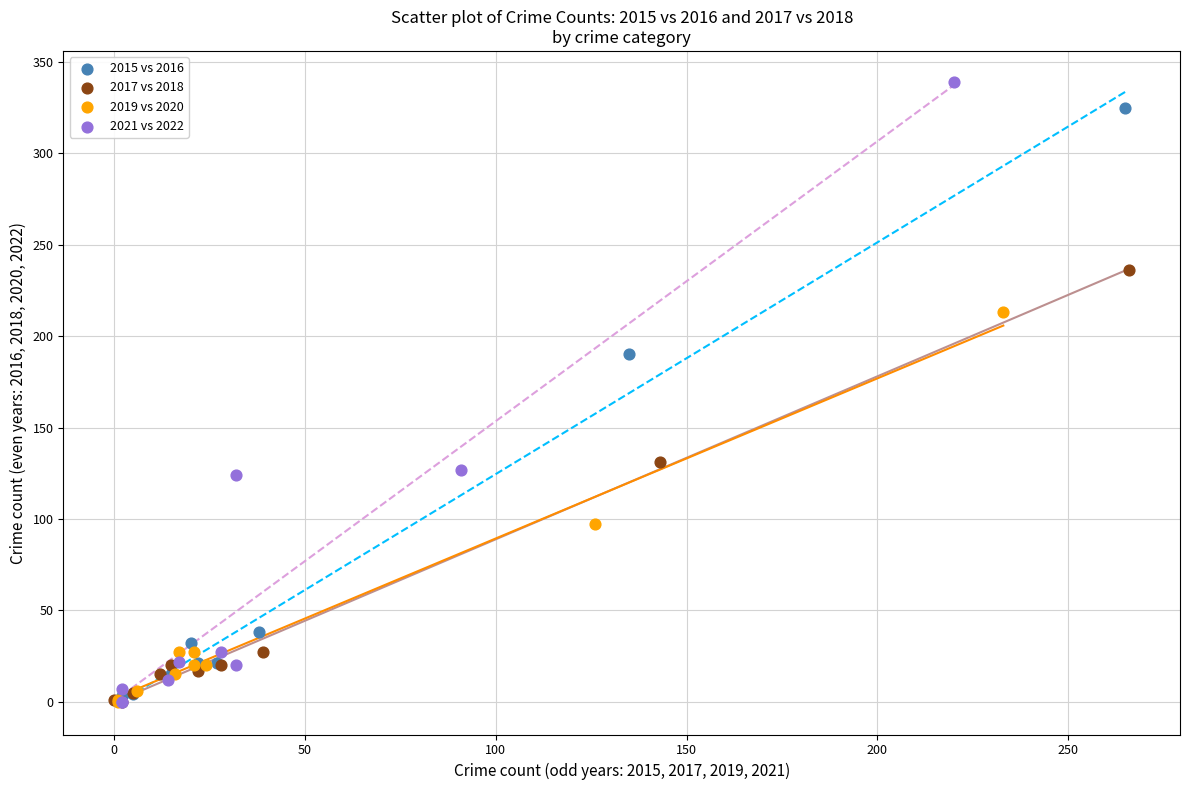

Which series has the largest Y range (max minus min)?

2021 vs 2022